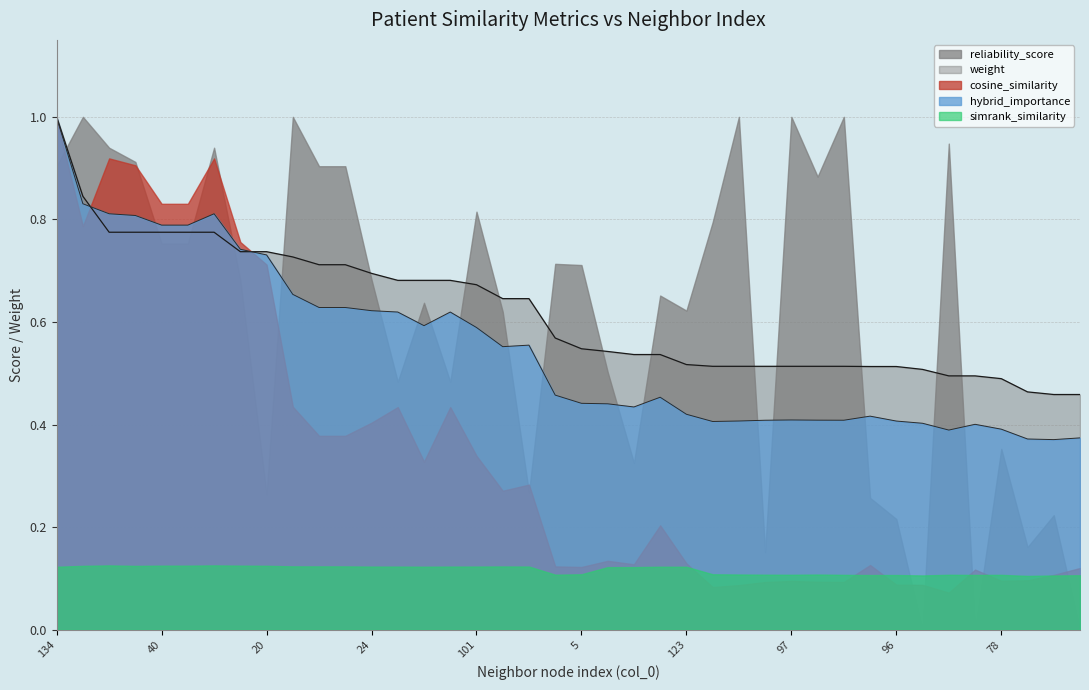

The hybrid_importance series shows 0.4 at 44. True or false?

True